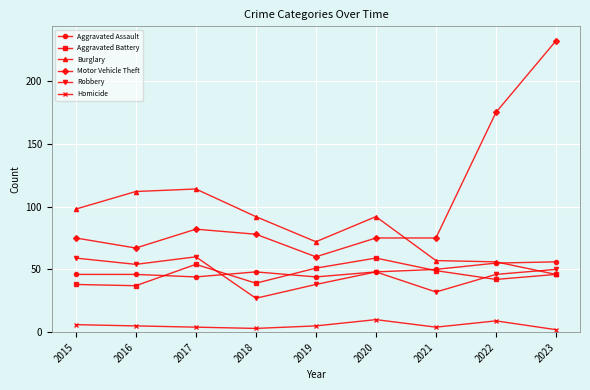

Reading left to right, what are all the values shown in this chart?

Aggravated Assault: 2015=46	2016=46	2017=44	2018=48	2019=44	2020=48	2021=50	2022=55	2023=56
Aggravated Battery: 2015=38	2016=37	2017=54	2018=39	2019=51	2020=59	2021=49	2022=42	2023=46
Burglary: 2015=98	2016=112	2017=114	2018=92	2019=72	2020=92	2021=57	2022=56	2023=46
Motor Vehicle Theft: 2015=75	2016=67	2017=82	2018=78	2019=60	2020=75	2021=75	2022=175	2023=232
Robbery: 2015=59	2016=54	2017=60	2018=27	2019=38	2020=48	2021=32	2022=46	2023=50
Homicide: 2015=6	2016=5	2017=4	2018=3	2019=5	2020=10	2021=4	2022=9	2023=2